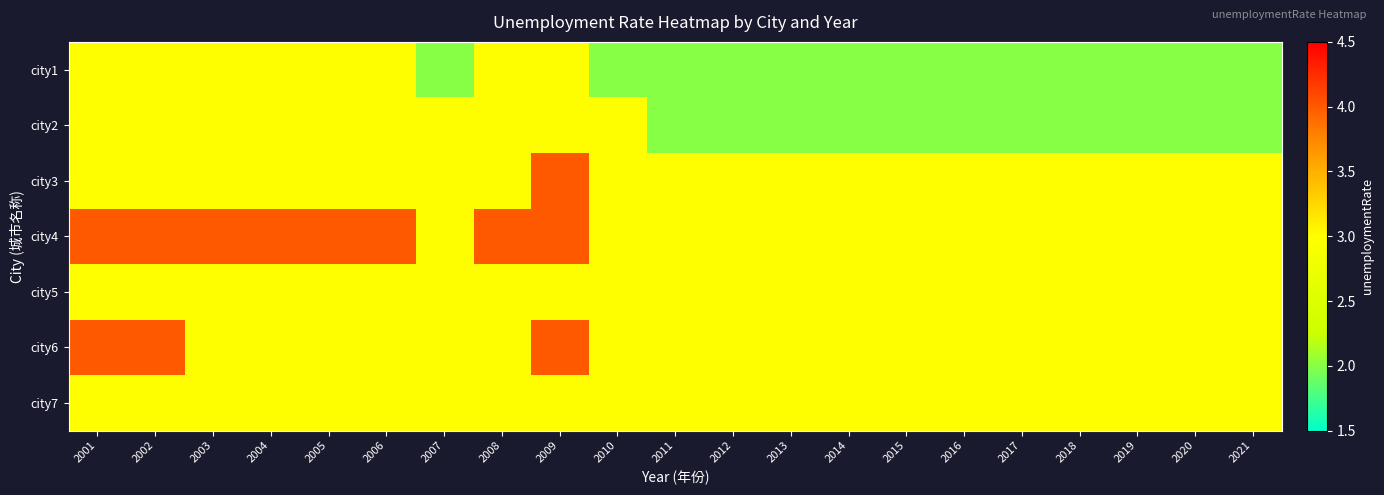

Which has a higher value, 2015 or 2008?

2008